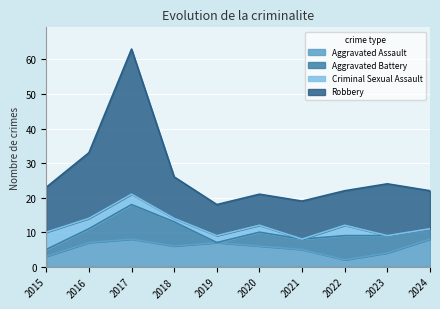

What is the spread (max minus min) of values at 2019?

11